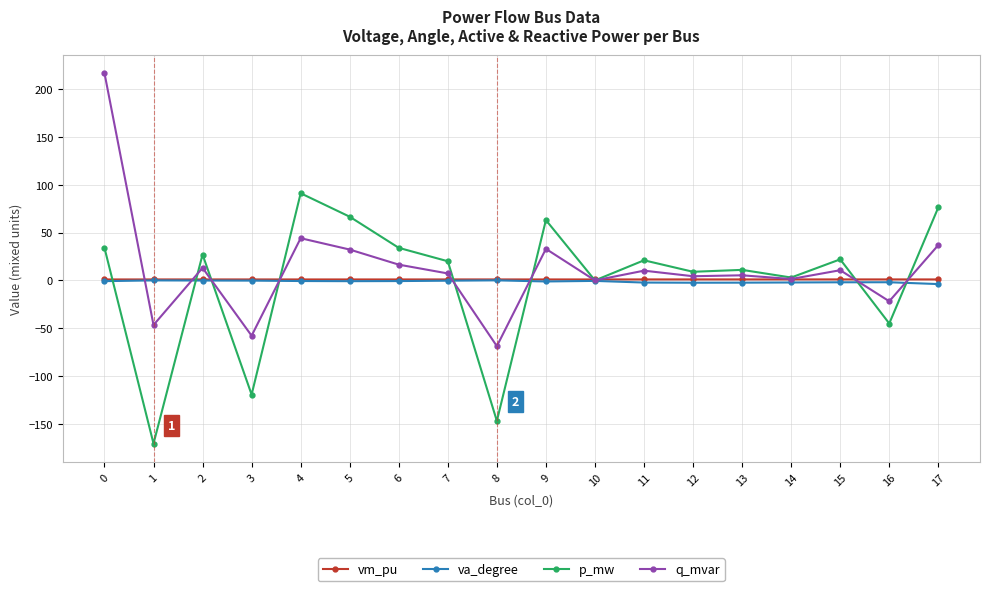

What is the difference between the va_degree values at 4 and 13?

1.7